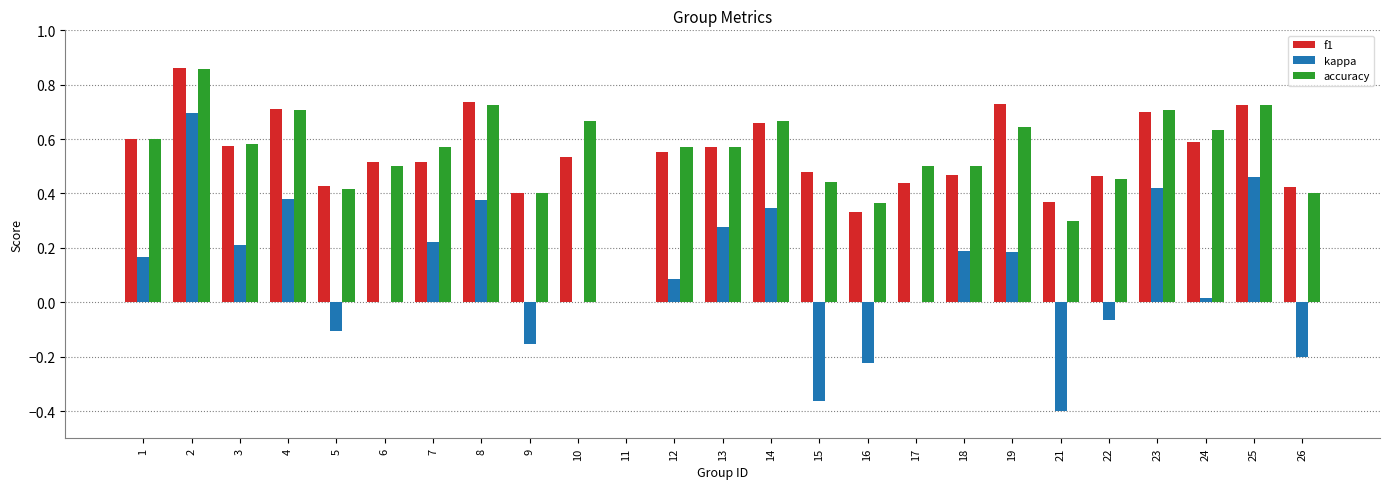

Is the value of accuracy at 13 greater than the value of kappa at 23?

Yes